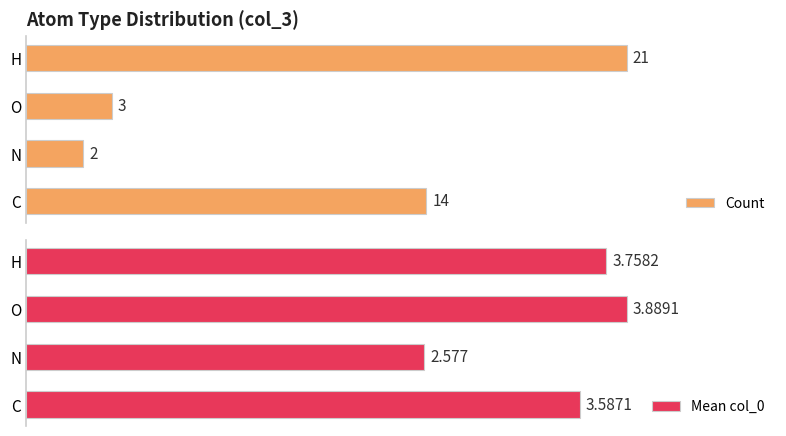

At which label is Mean col_0 closest to 3?

N